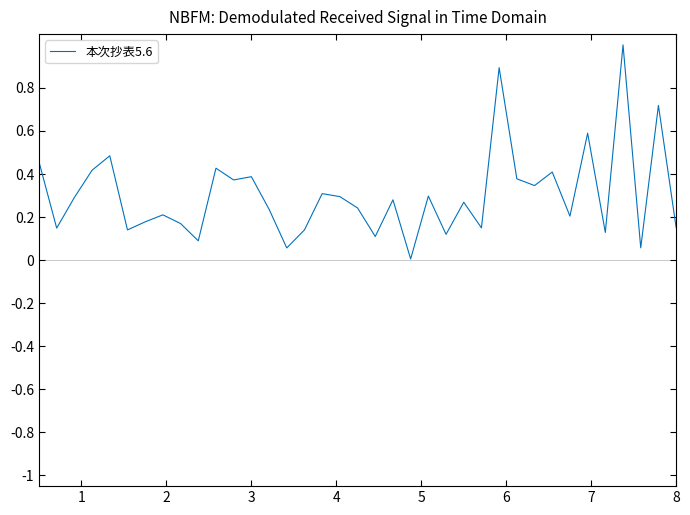

What is the difference between the maximum and minimum values?

1.0